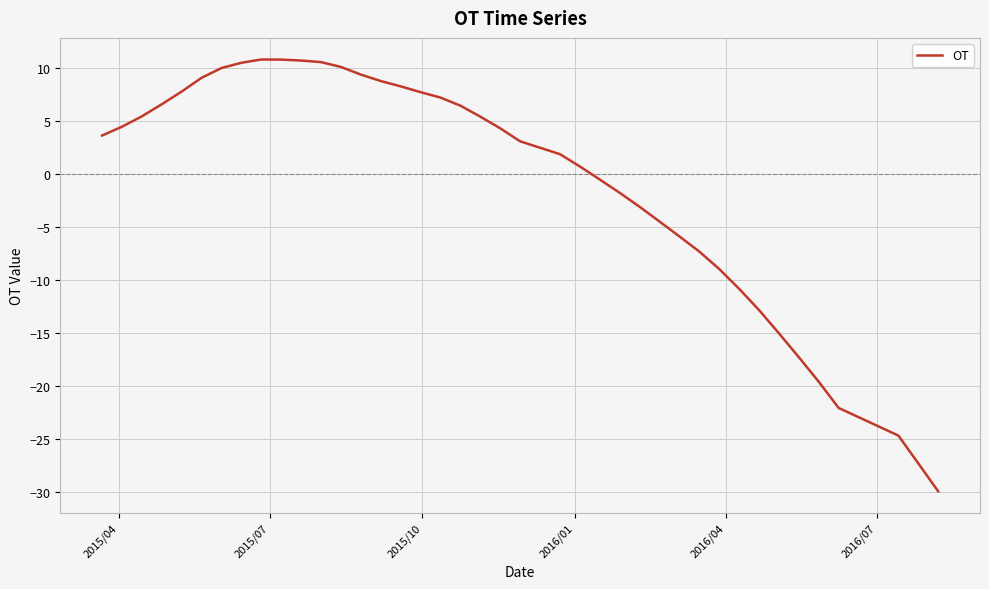

What is the maximum value shown in the chart?

10.8